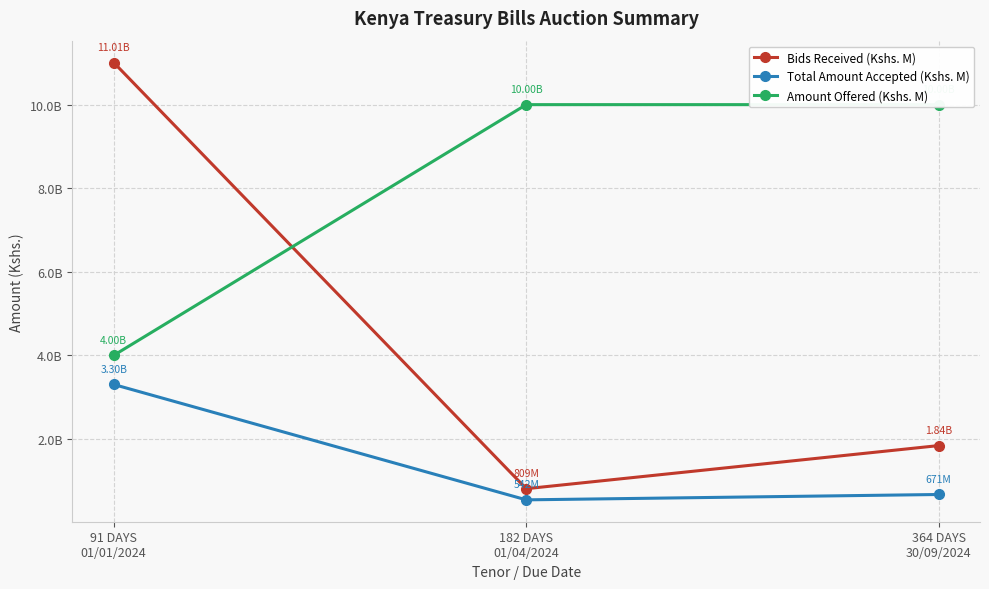

Is it true that Total Amount Accepted (Kshs. M) equals 1175061007 at 364 DAYS
30/09/2024?

False